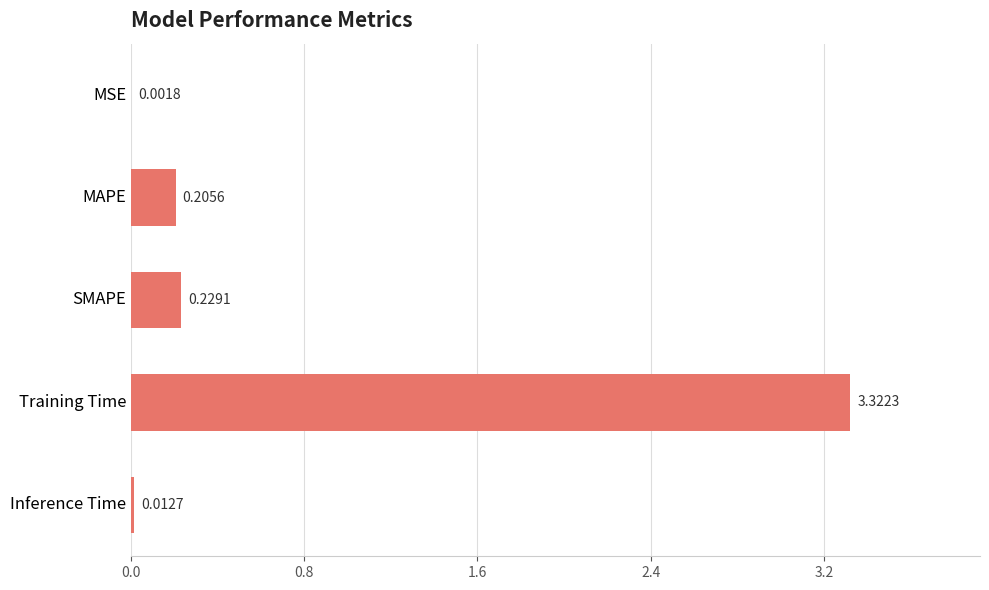

At which category does the chart reach its peak across all series?

Training Time